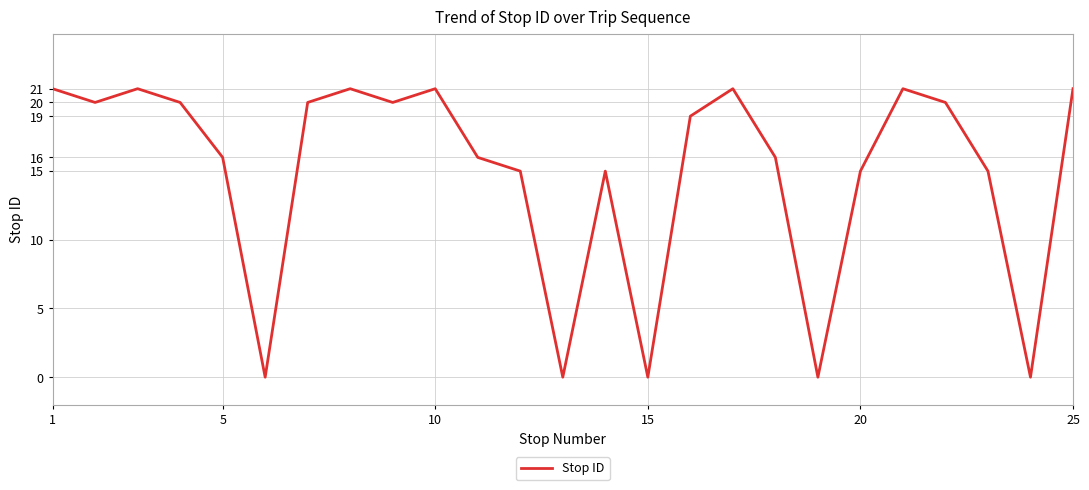

What is the maximum value shown in the chart?

21